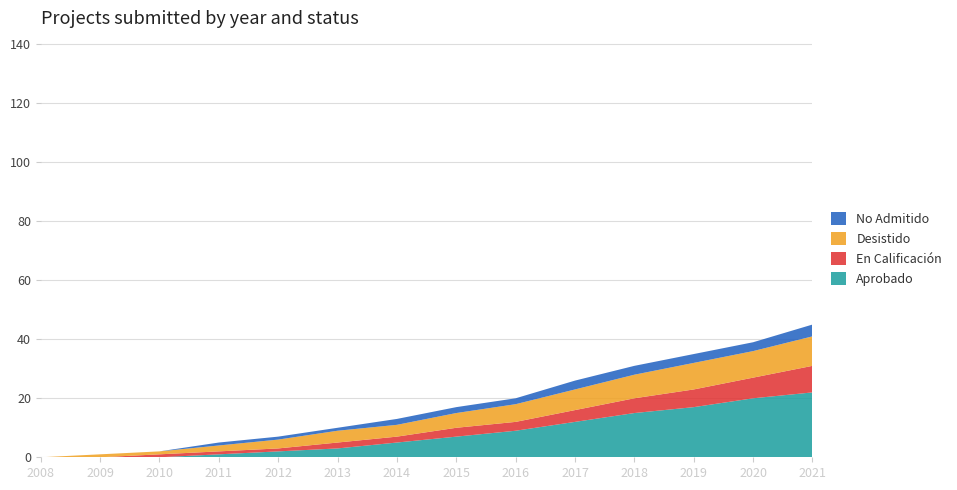

Reading left to right, list all the values displayed in this chart.

Aprobado: 0	0	0	1	2	3	5	7	9	12	15	17	20	22
En Calificación: 0	0	1	1	1	2	2	3	3	4	5	6	7	9
Desistido: 0	1	1	2	3	4	4	5	6	7	8	9	9	10
No Admitido: 0	0	0	1	1	1	2	2	2	3	3	3	3	4